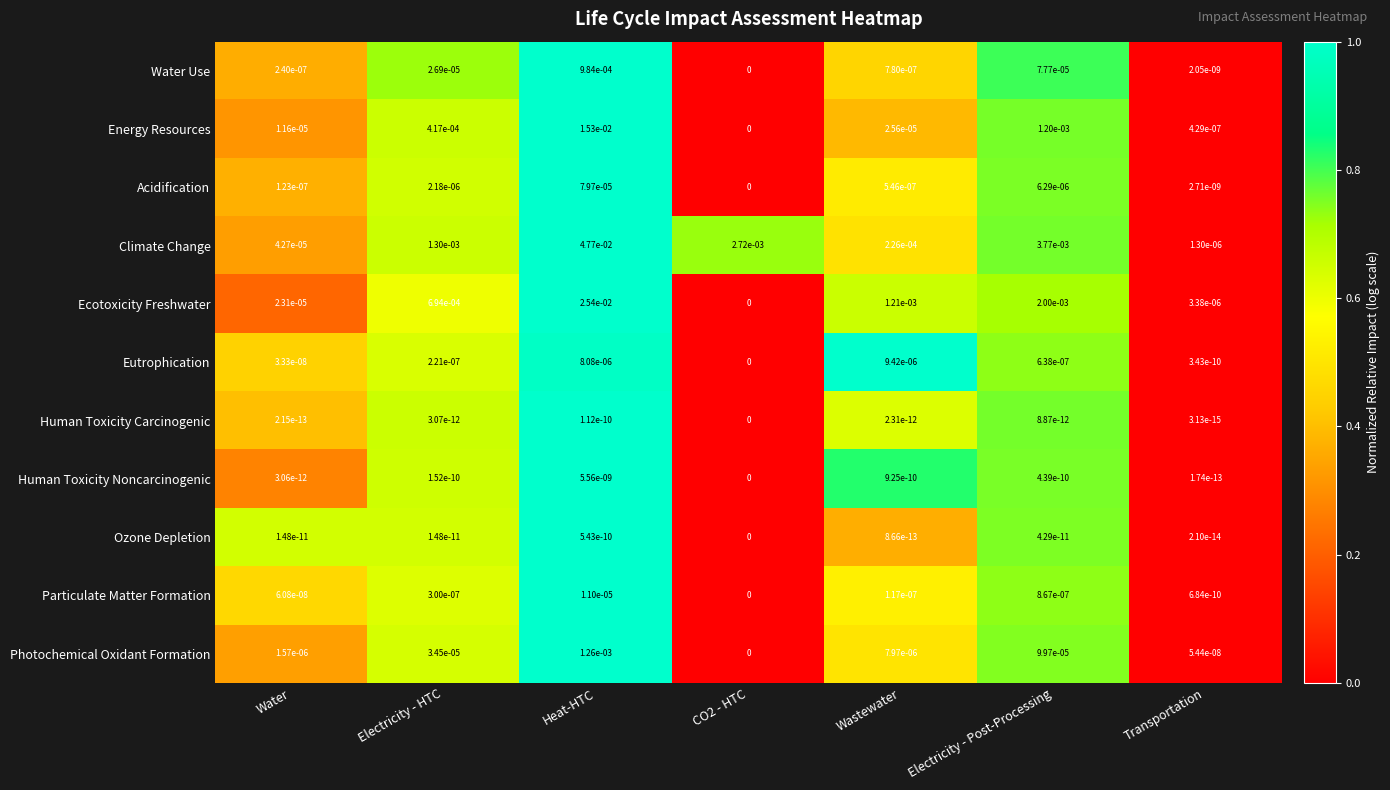

Where is Climate Change nearest to the value 0?

Transportation